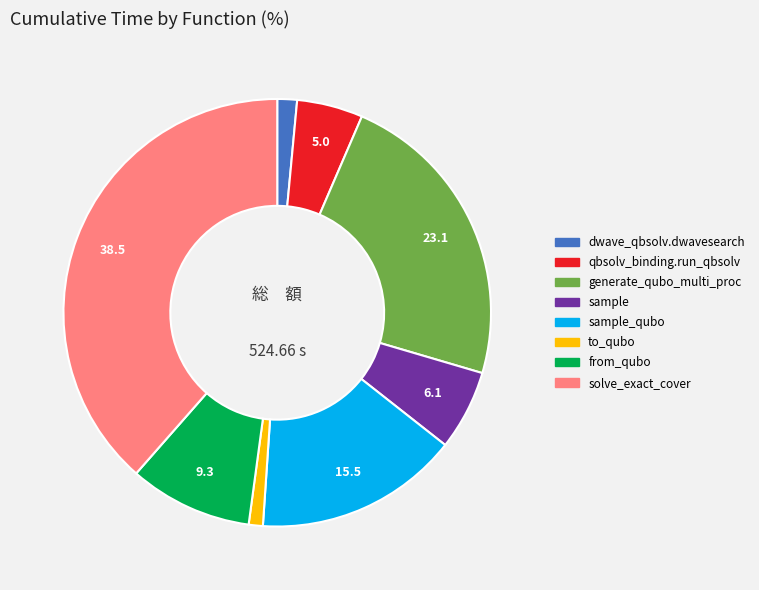

Is there any slice that represents more than half of the pie?

No